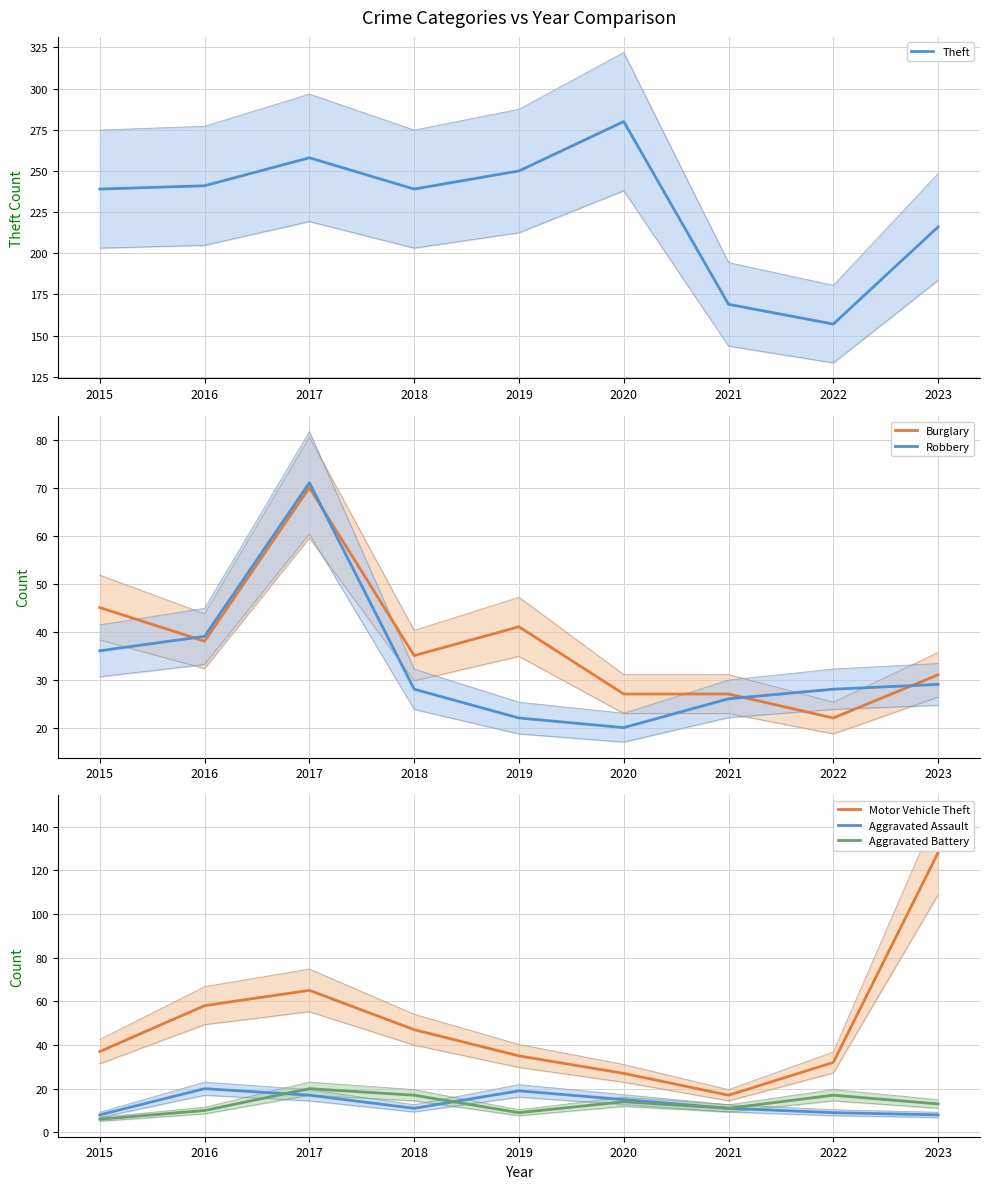

Is this an area chart (filled region under the line)?

No